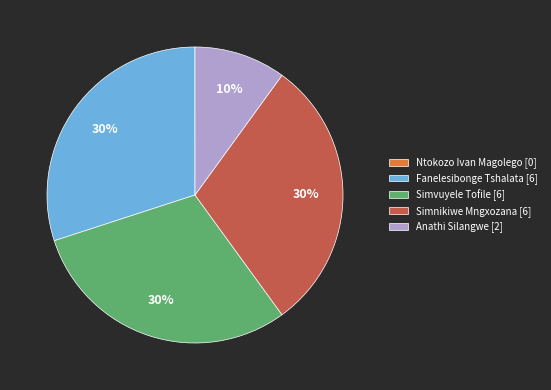

True or false: Simnikiwe Mngxozana [6] accounts for 30% of the total.

True